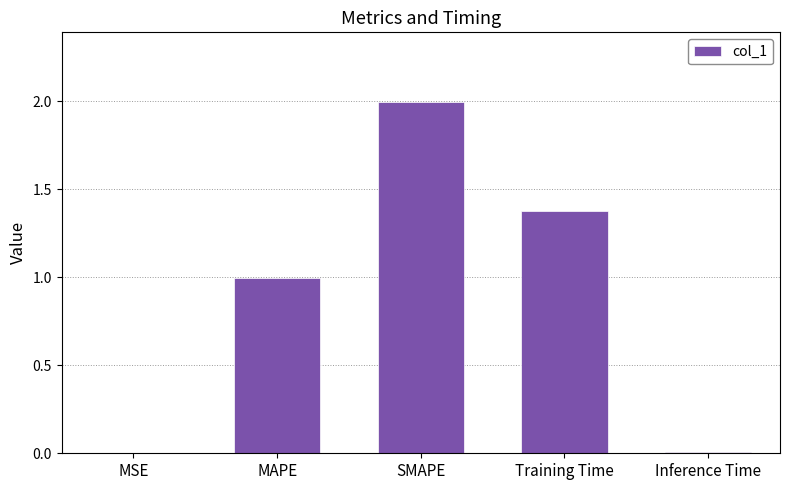

Read the value at Training Time.

1.4